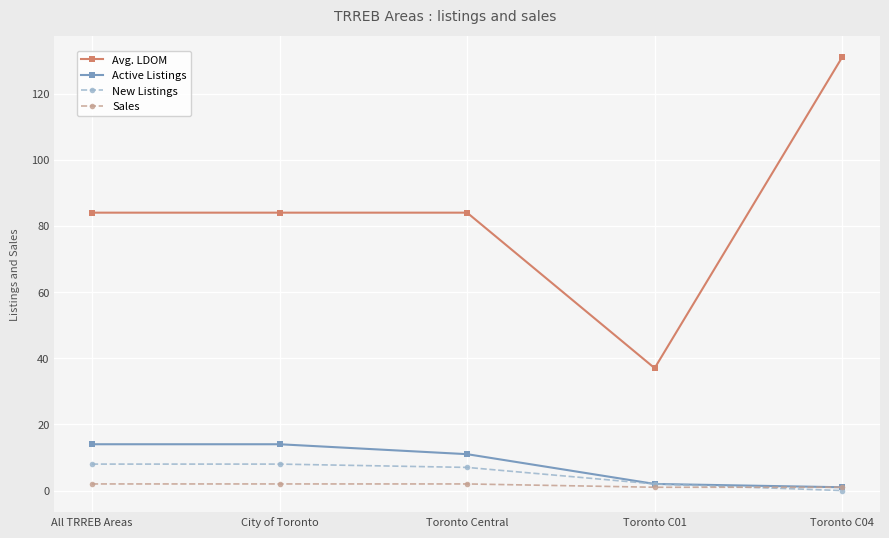

True or false: Avg. LDOM and Active Listings cross at least once.

False